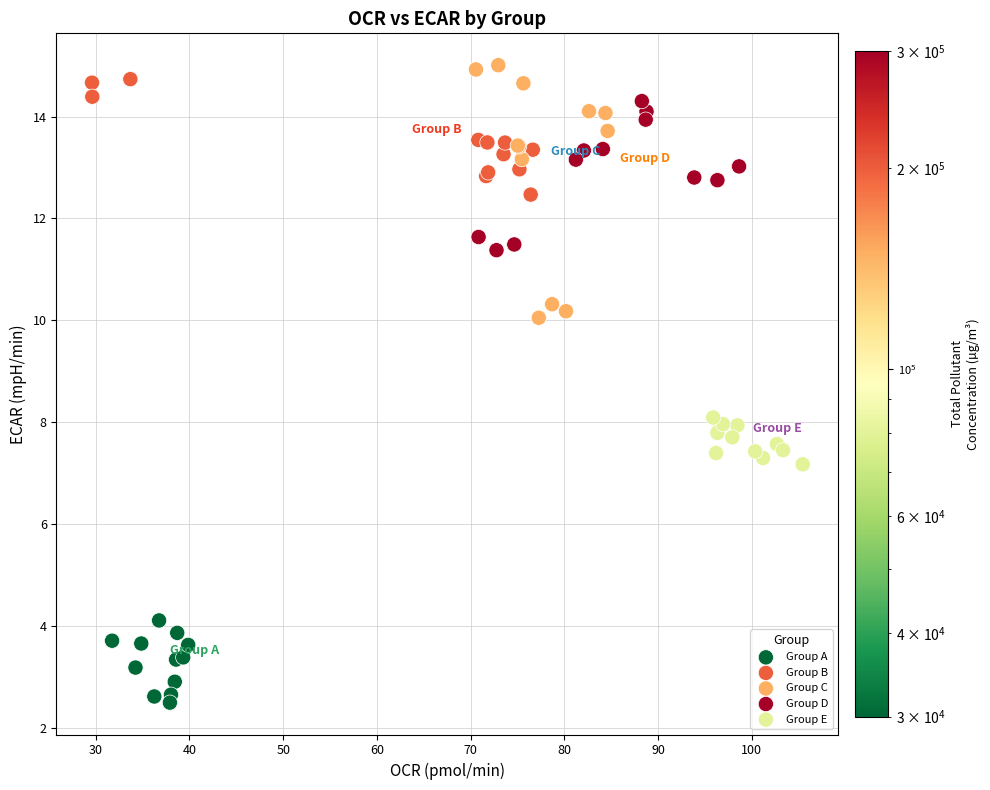

Which series reaches the maximum Y coordinate?

Group C